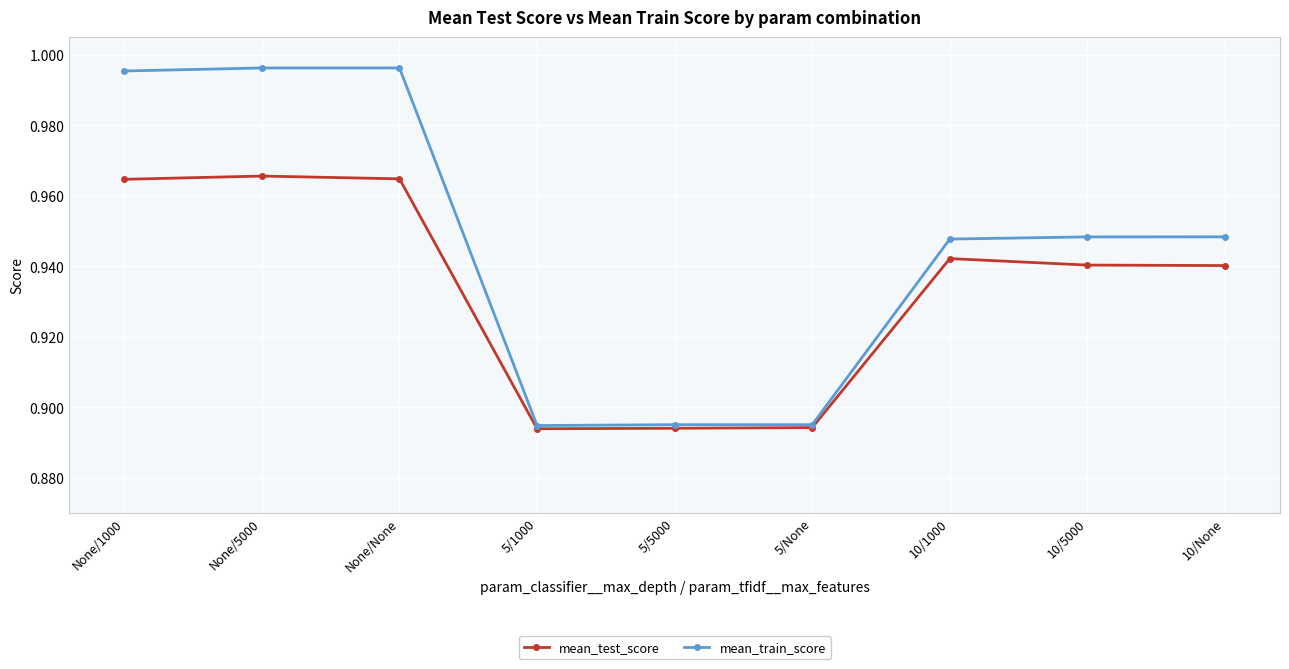

True or false: mean_train_score has a value of 1.4 at 5/5000.

False